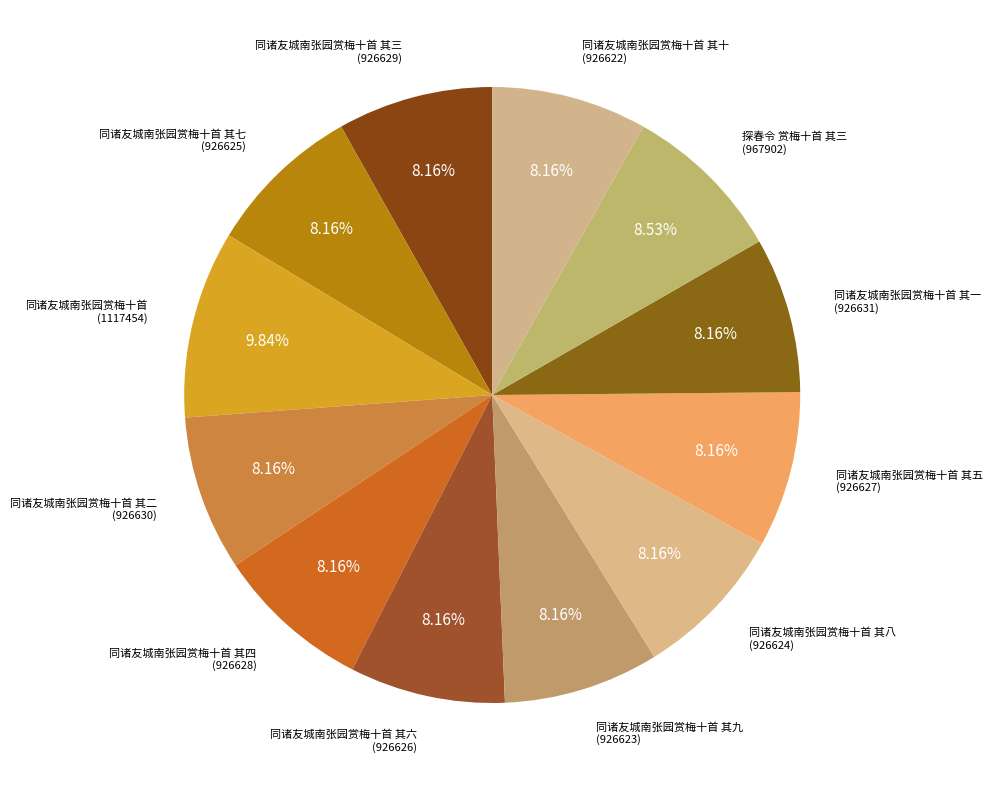

Which has a higher value, 同诸友城南张园赏梅十首 其十 or 同诸友城南张园赏梅十首?

同诸友城南张园赏梅十首